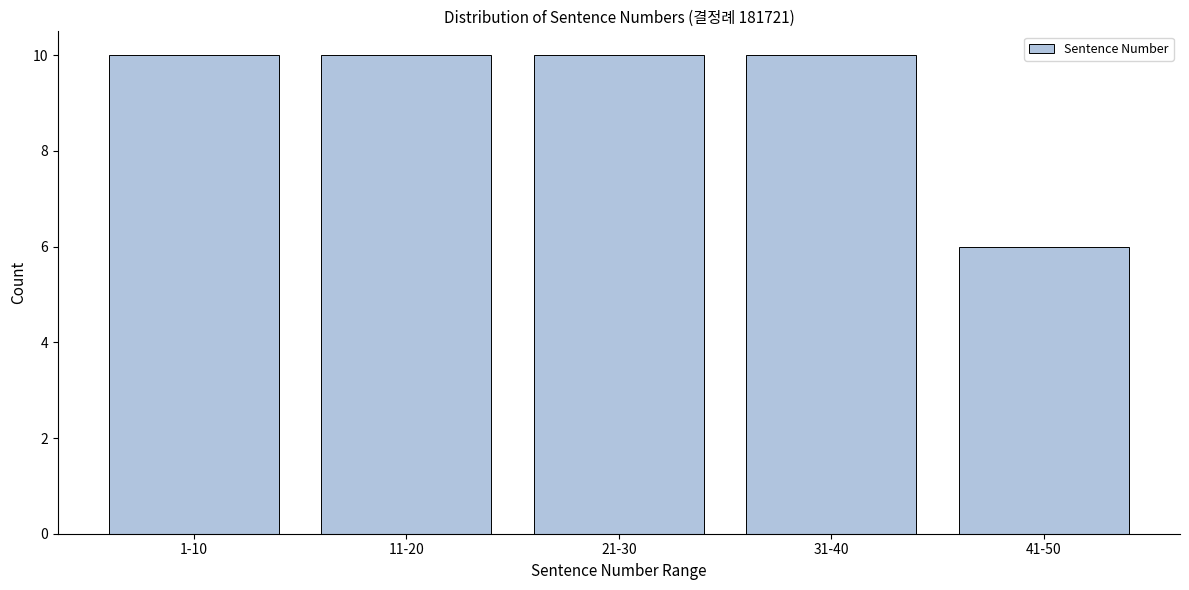

Reading left to right, extract all data points from this chart.

10	10	10	10	6